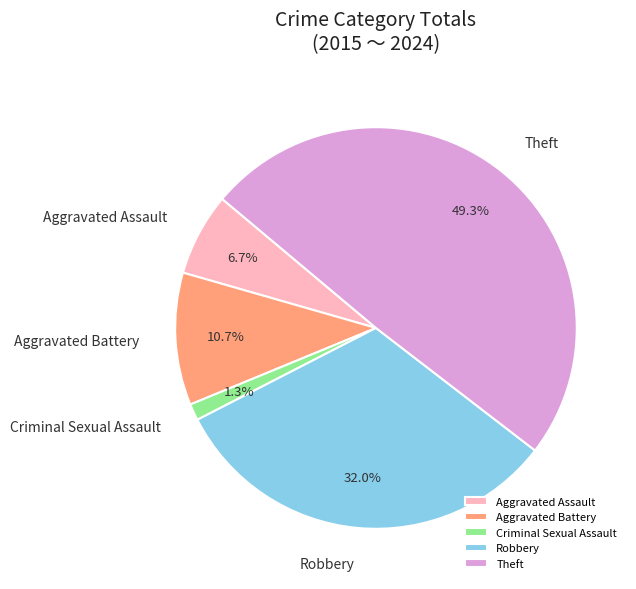

What percentage is the Aggravated Assault slice, to the nearest percent?

7%